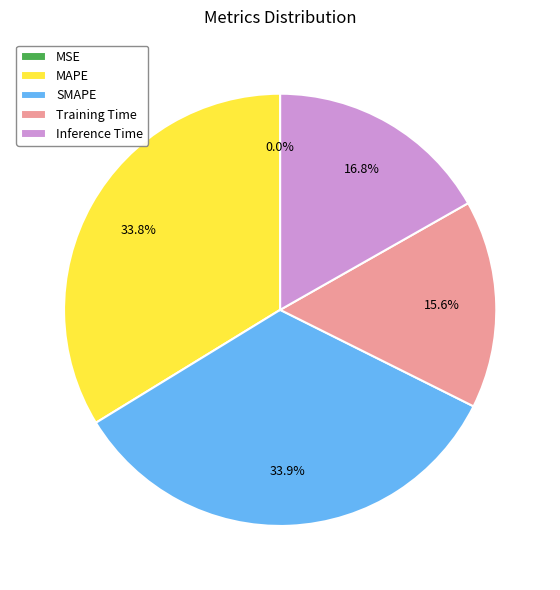

Which has a higher value, Inference Time or SMAPE?

SMAPE